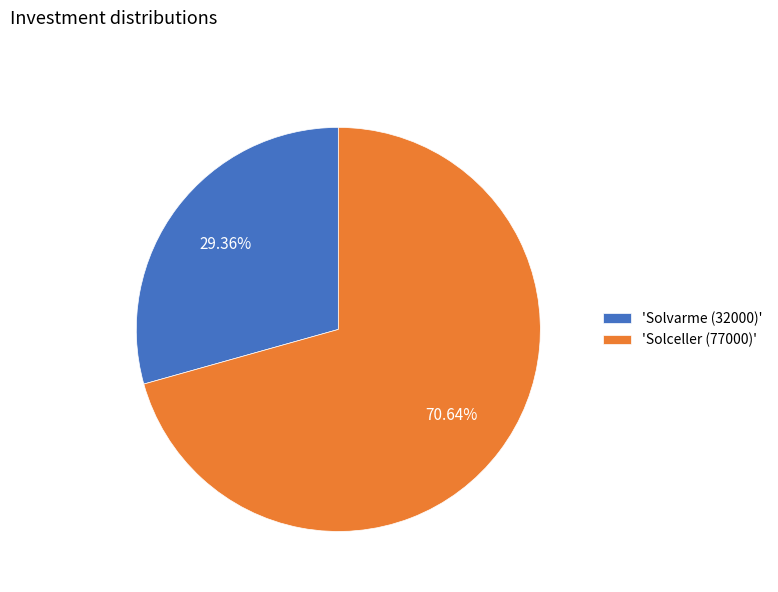

Which slice represents more than half of the pie?

'Solceller (77000)'